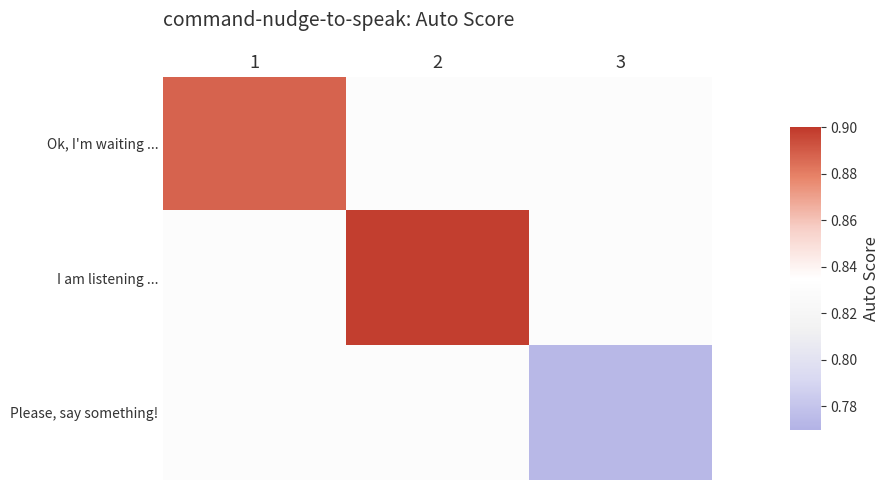

What is the spread (max minus min) of values at 2?

0.1